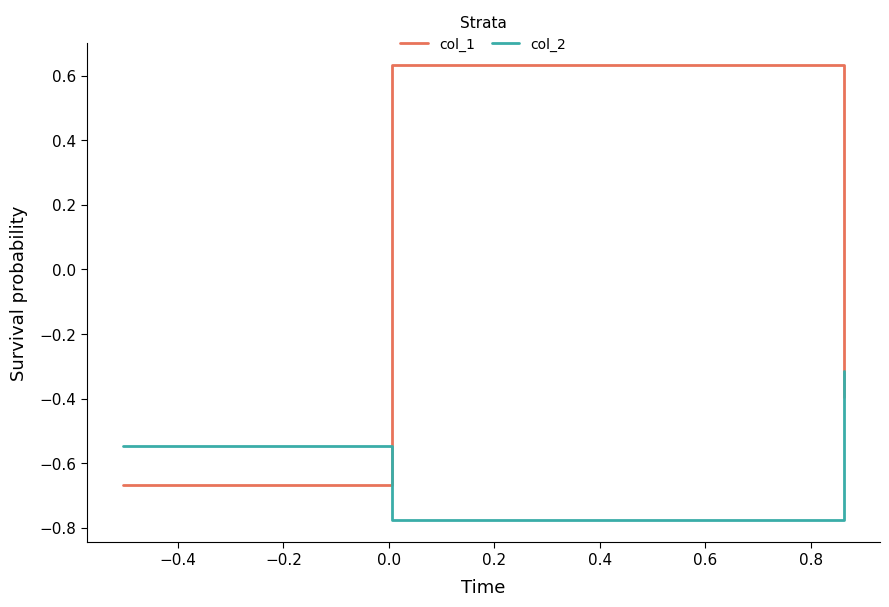

Which series has the largest total across all categories?

col_1